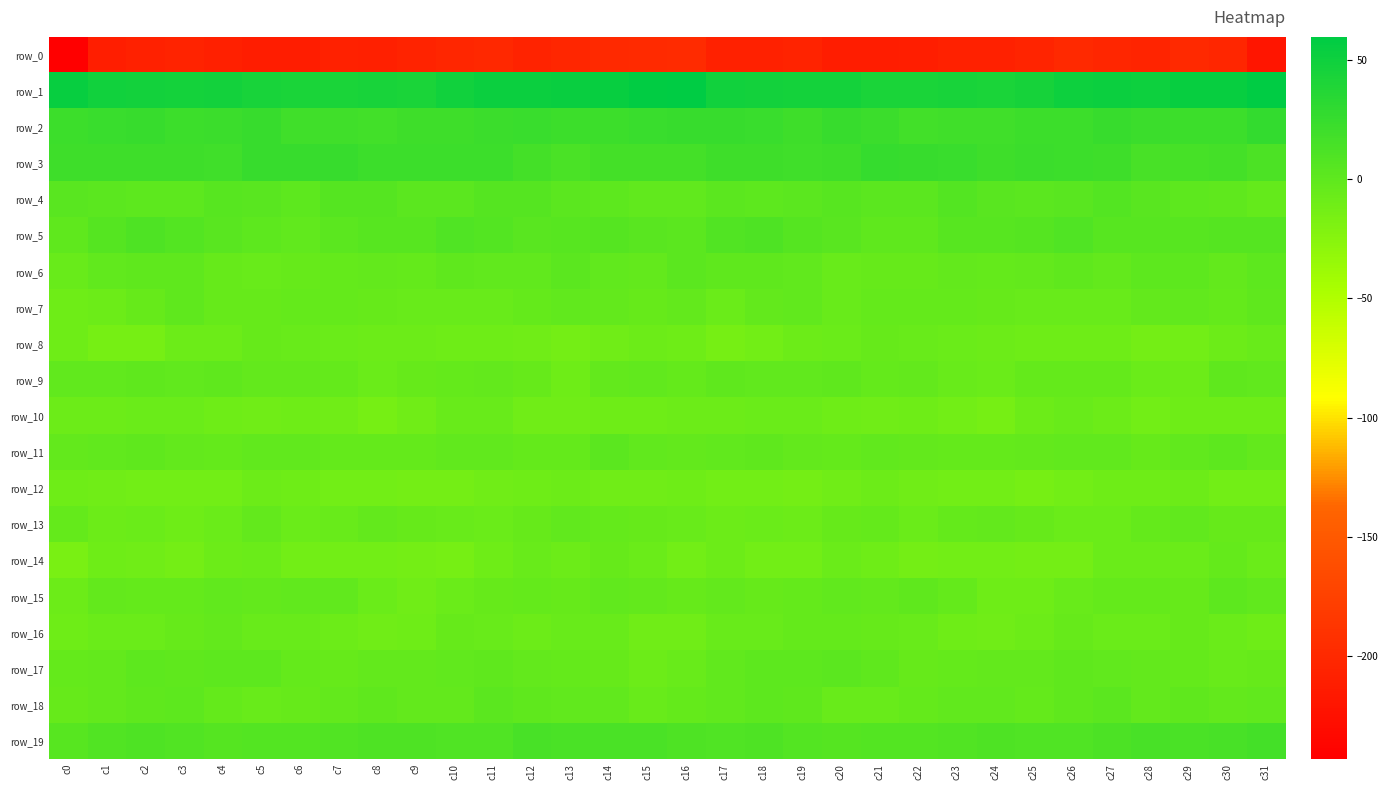

Rank the series by their maximum value, from highest to lowest.

row_1, row_2, row_3, row_19, row_5, row_4, row_18, row_6, row_11, row_17, row_15, row_7, row_9, row_13, row_16, row_14, row_8, row_10, row_12, row_0